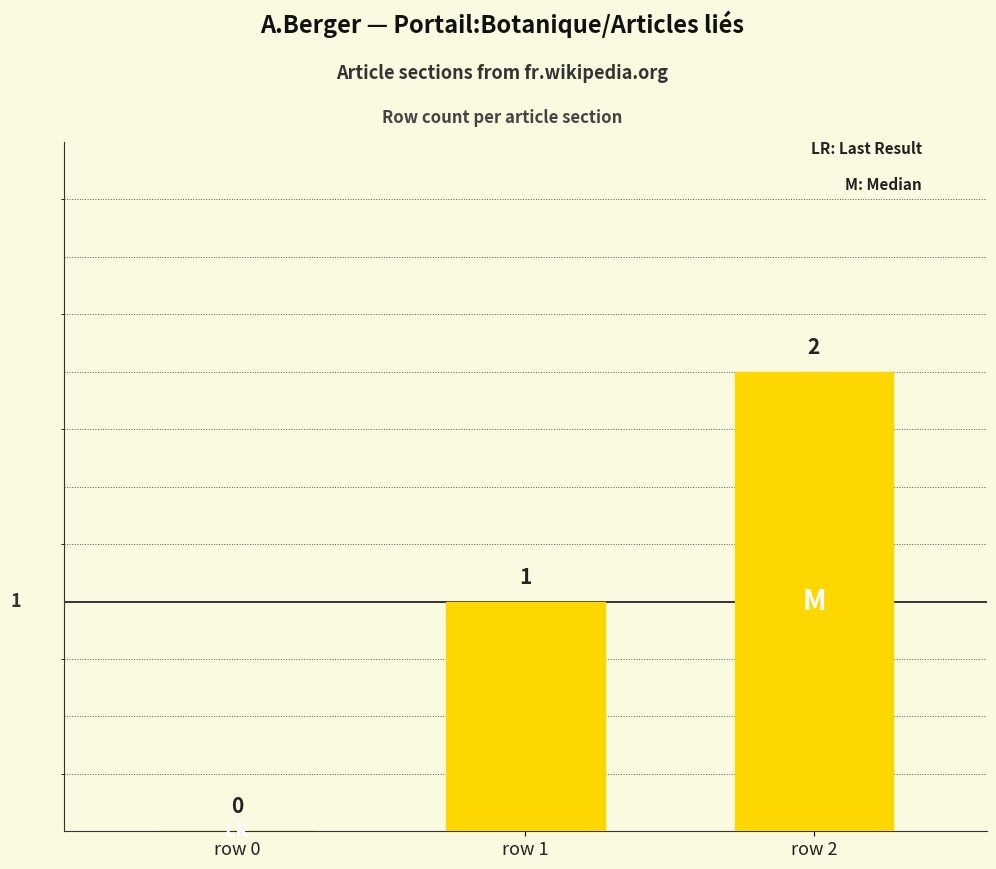

Where is the data nearest to the value 1?

row 1